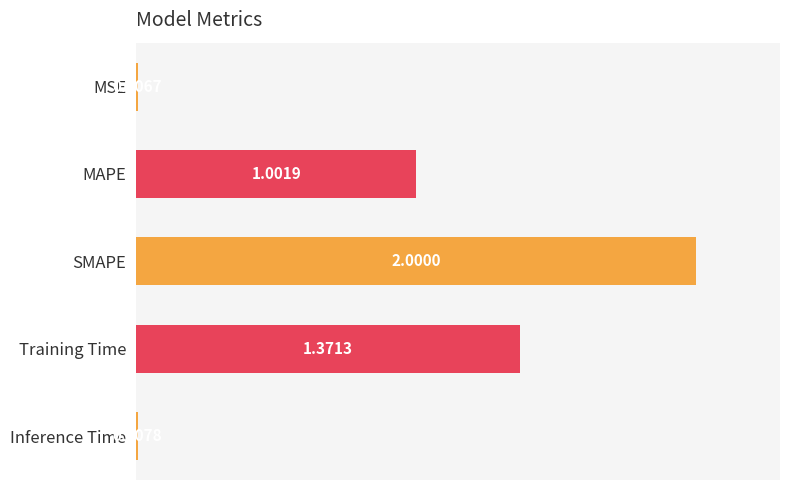

Count the number of values greater than 1.

3